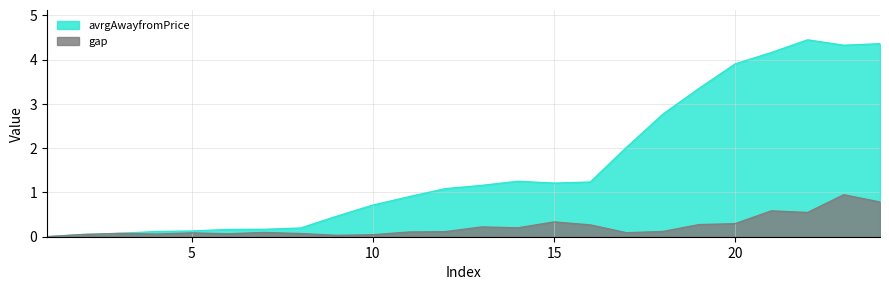

True or false: gap and avrgAwayfromPrice cross at least once.

False